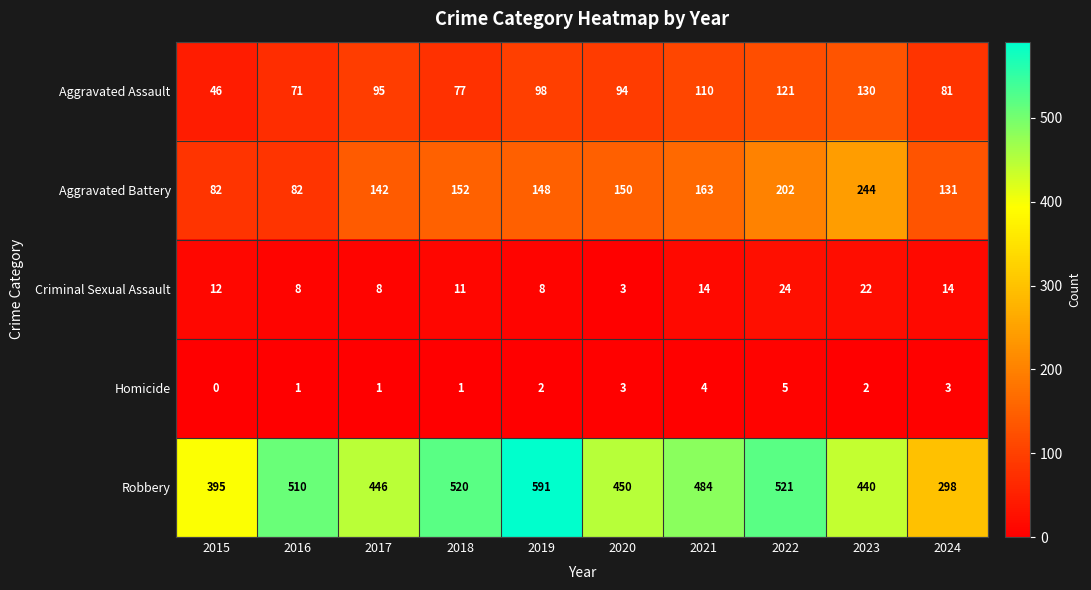

The Criminal Sexual Assault series shows 36 at 2023. True or false?

False